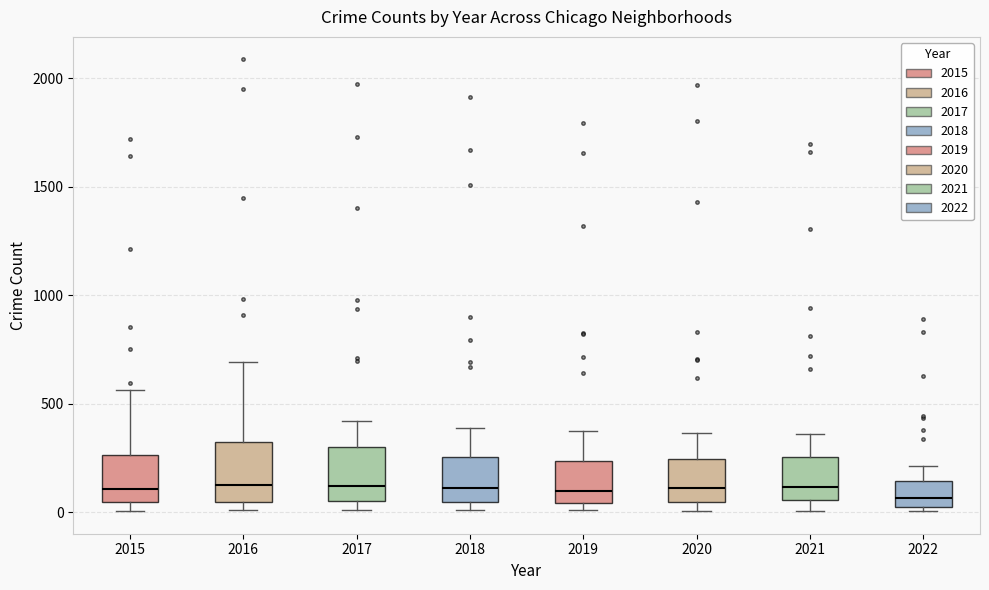

Reading left to right, transcribe this box plot: for each box, give where its median line is, the range the box spans, and where its two whiskers end, as read against the y-axis. The values are not printed on the chart, so give them approximately, as read against the axis.

2015: median 100, box 50 to 250, whiskers 0 to 550
2016: median 150, box 50 to 300, whiskers 0 to 700
2017: median 100, box 50 to 300, whiskers 0 to 400
2018: median 100, box 50 to 250, whiskers 0 to 400
2019: median 100, box 50 to 250, whiskers 0 to 400
2020: median 100, box 50 to 250, whiskers 0 to 350
2021: median 100, box 50 to 250, whiskers 0 to 350
2022: median 50 (just above the box's lower edge), box 50 to 150, whiskers 0 to 200